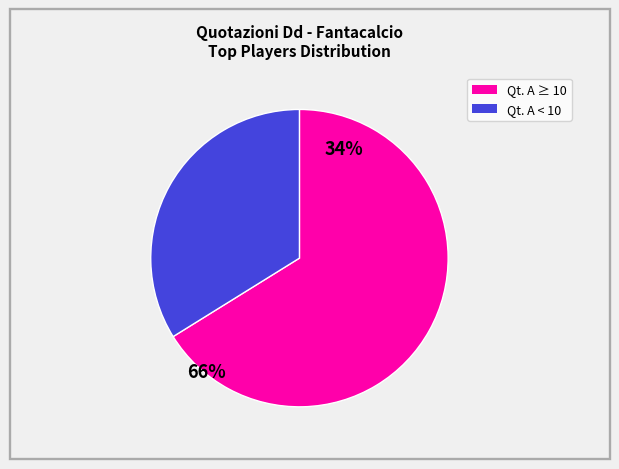

Is there any slice that represents more than half of the pie?

Yes